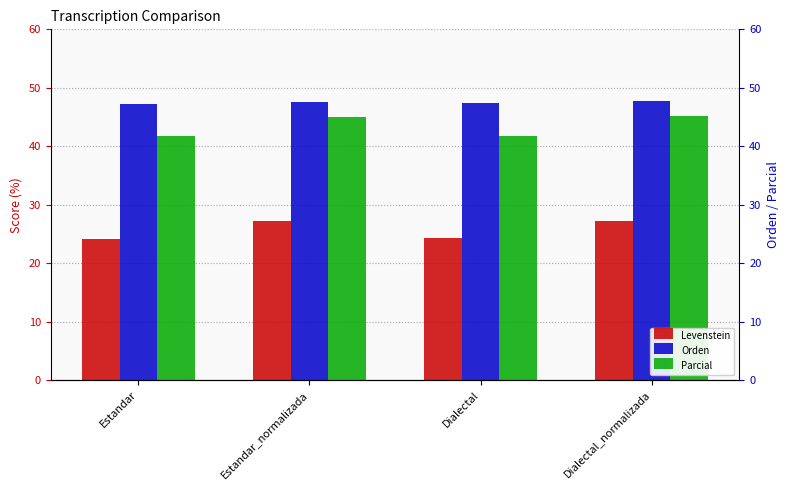

Where does the Parcial series first go above 45?

Estandar_normalizada